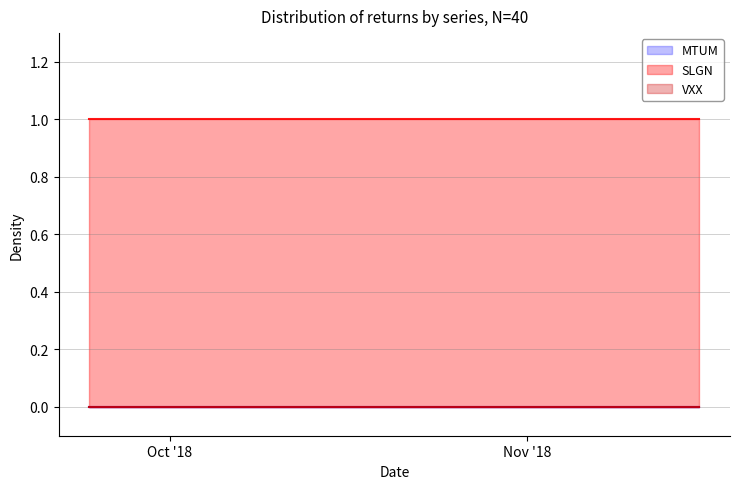

What is the sum of all SLGN values?

40